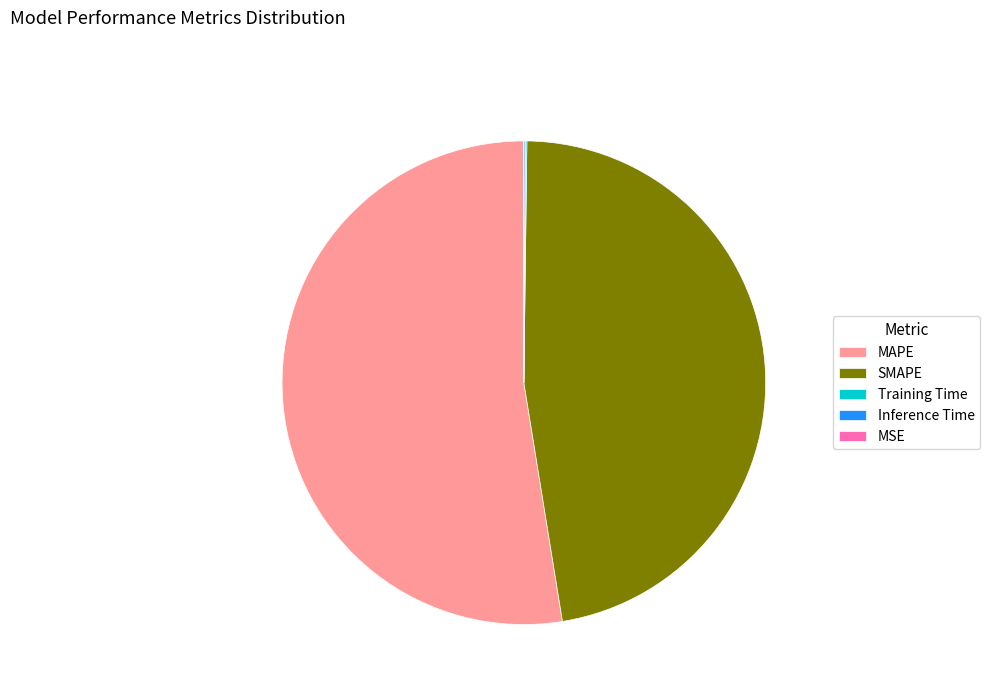

Which slice is the largest?

MAPE